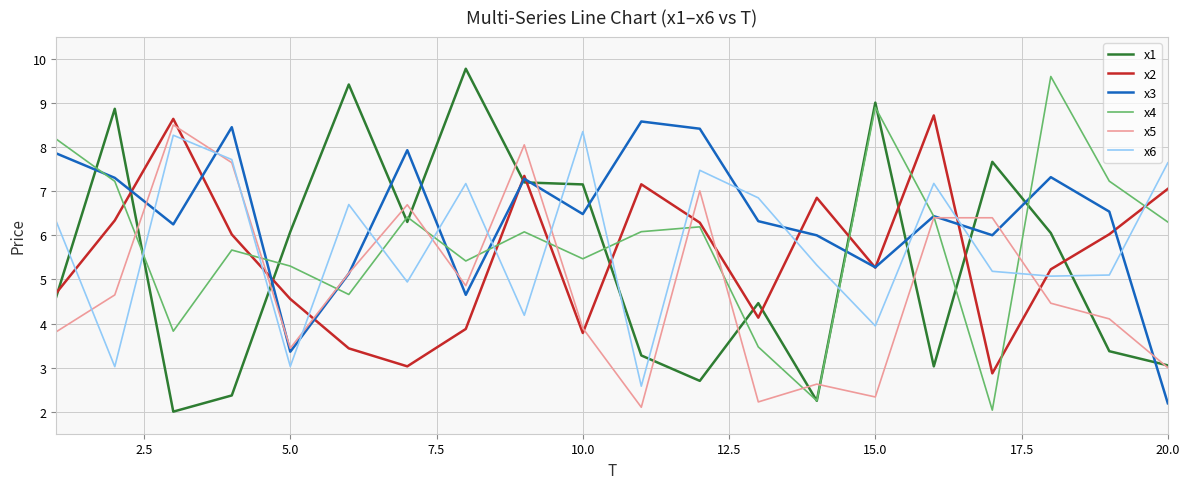

After their last crossing, which series has the higher values: x6 or x1?

x6